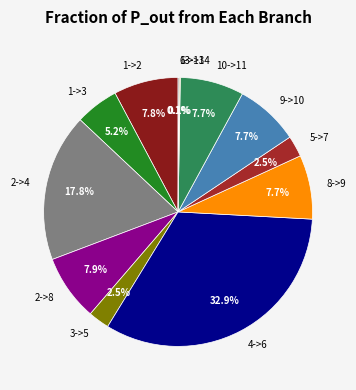

To the nearest percent, what percentage of the pie is 10->11?

8%